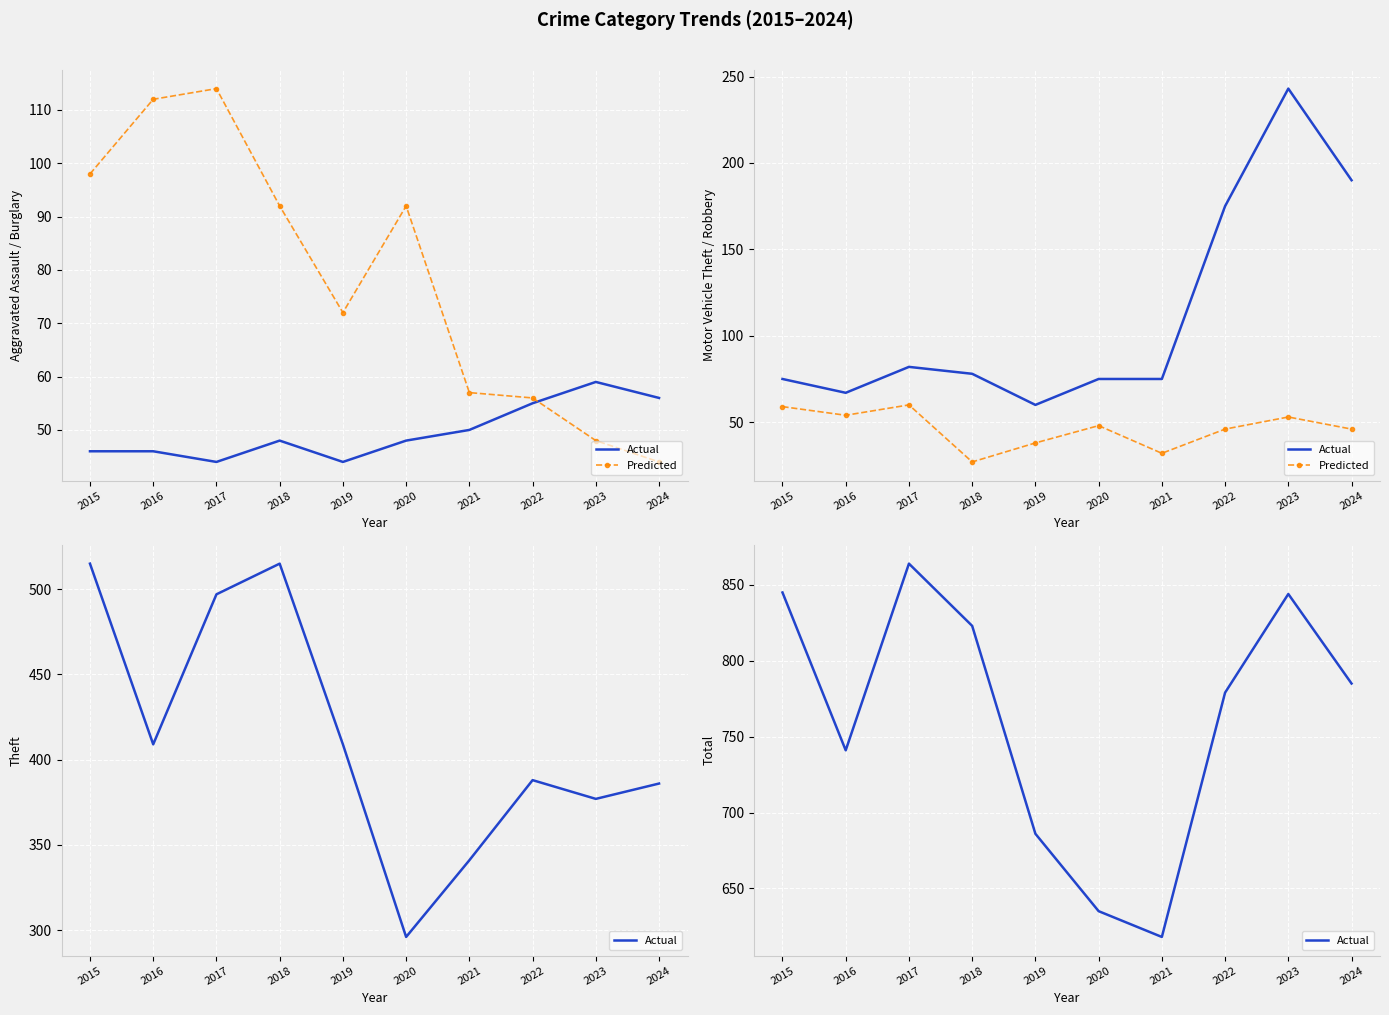

List the series in order of their overall mean, highest first.

Actual, Predicted